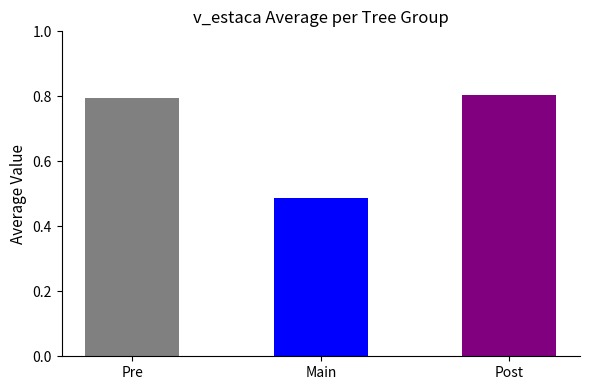

What is the maximum value shown in the chart?

0.8